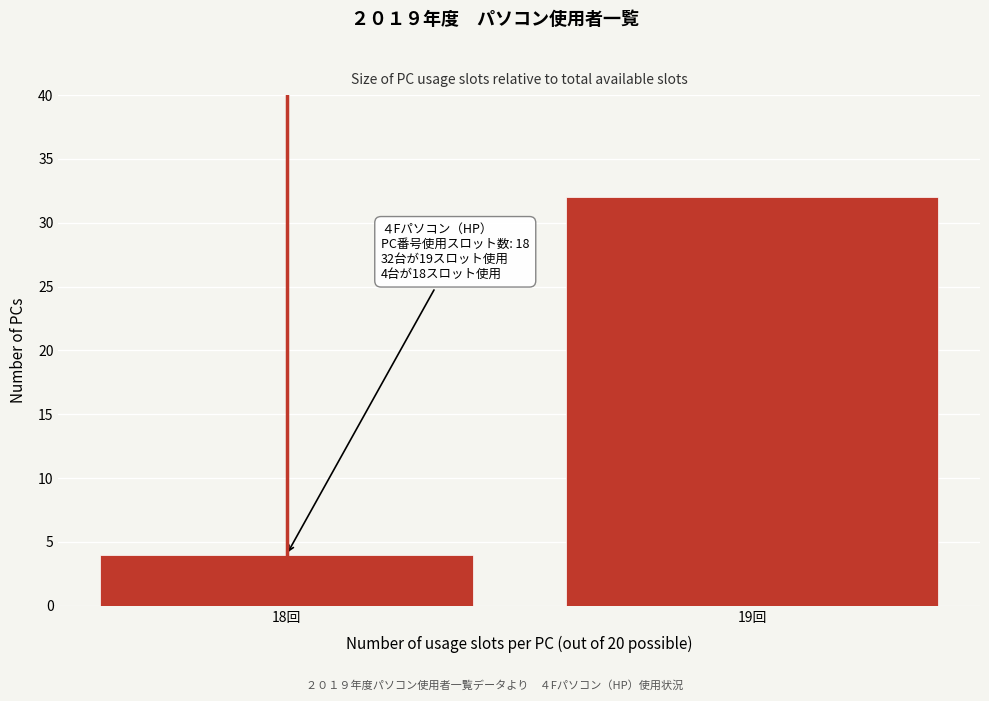

Reading right to left, what are all the values shown in this chart?

32	4